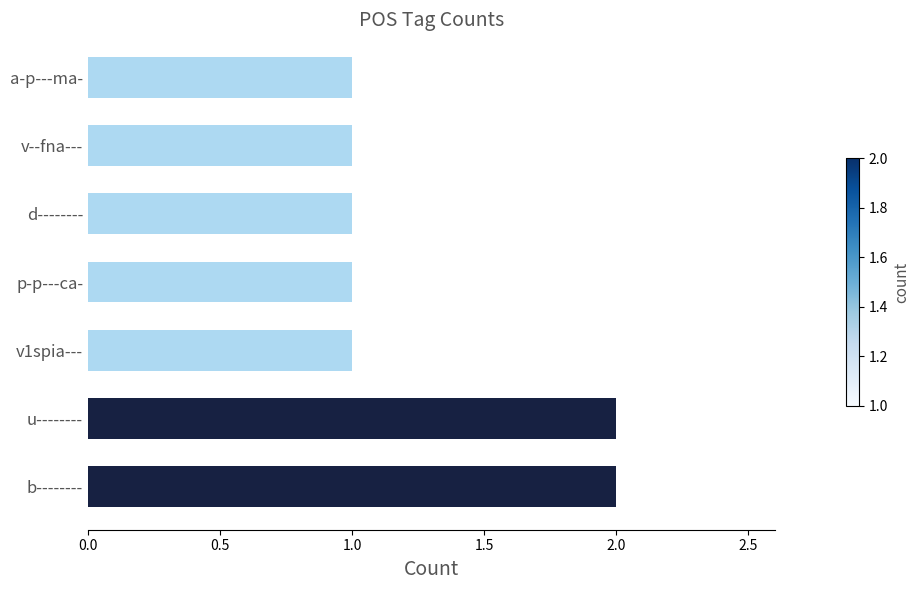

Reading top to bottom, list all the values displayed in this chart.

a-p---ma-=1	v--fna---=1	d--------=1	p-p---ca-=1	v1spia---=1	u--------=2	b--------=2